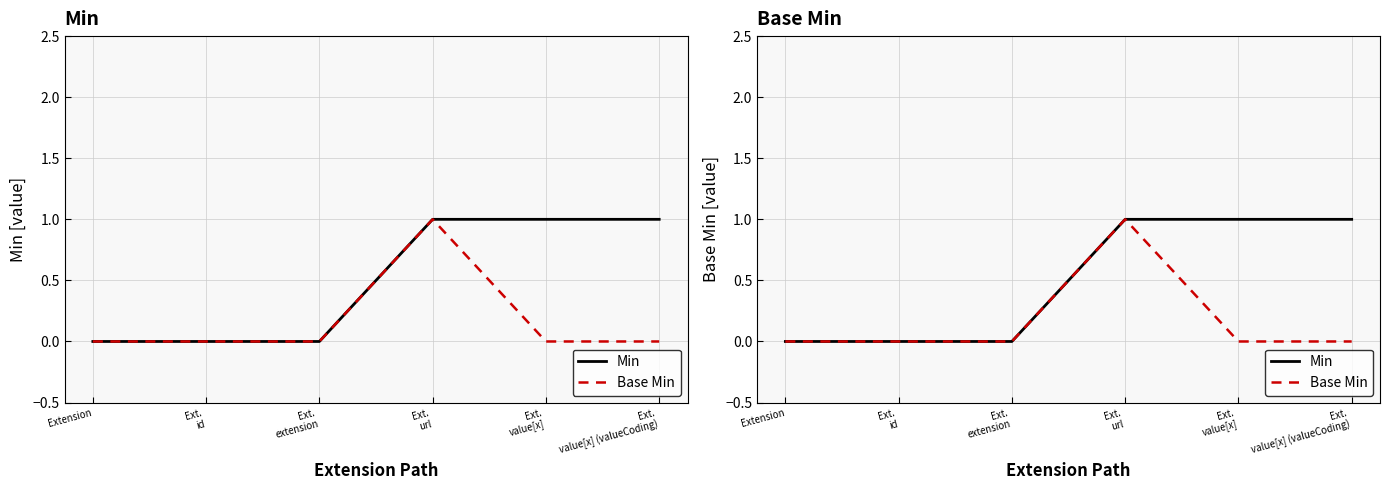

Is this an area chart (filled region under the line)?

No